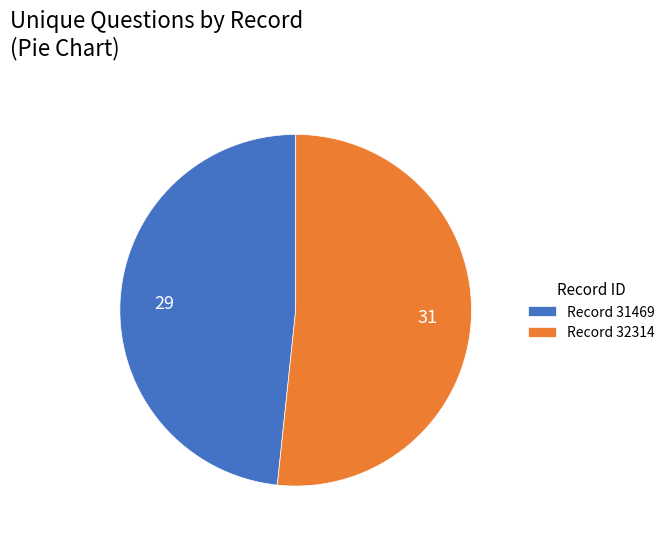

Count the number of slices in the pie.

2